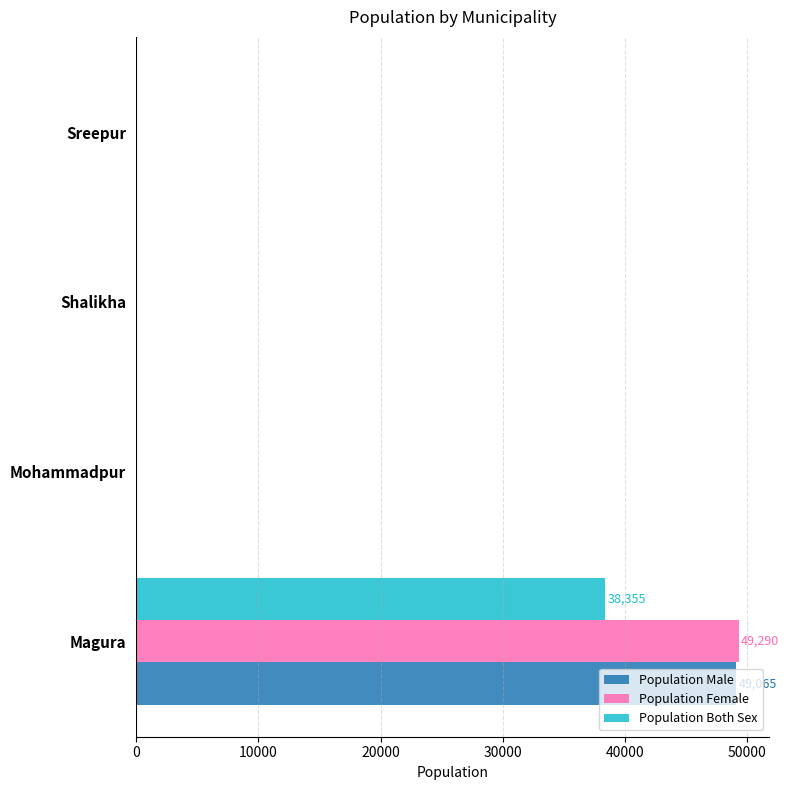

What is the maximum value shown in the chart?

49290